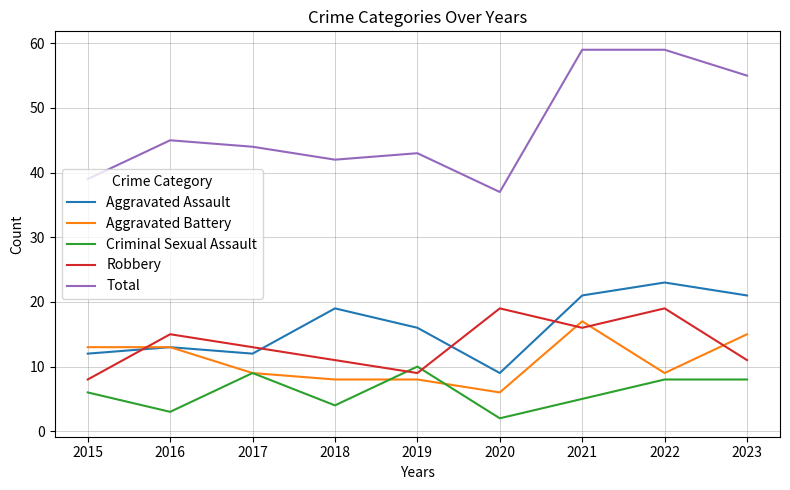

What is the spread (max minus min) of values at 2017?

35